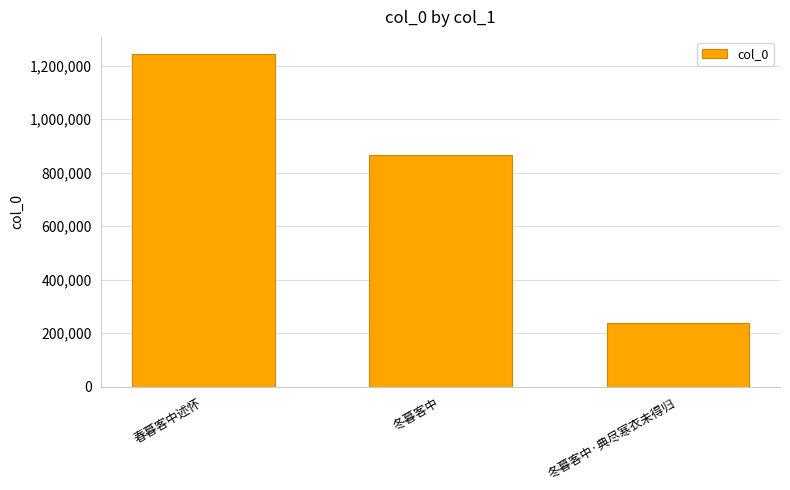

Approximately how many times larger is the value at 春暮客中述怀 compared to 冬暮客中?

1.4